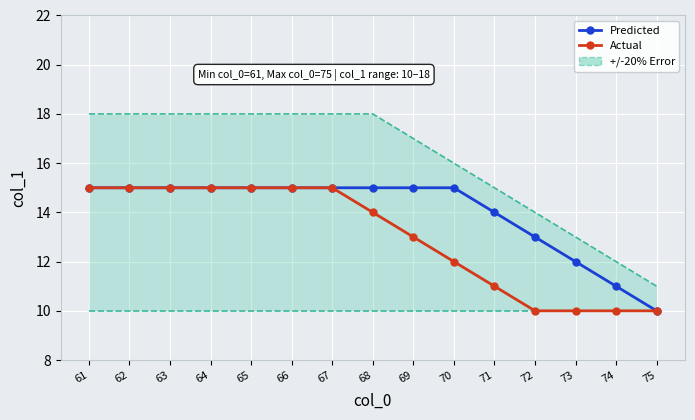

At 71, list the series in order from smallest to largest.

Actual, Predicted, +/-20% Error